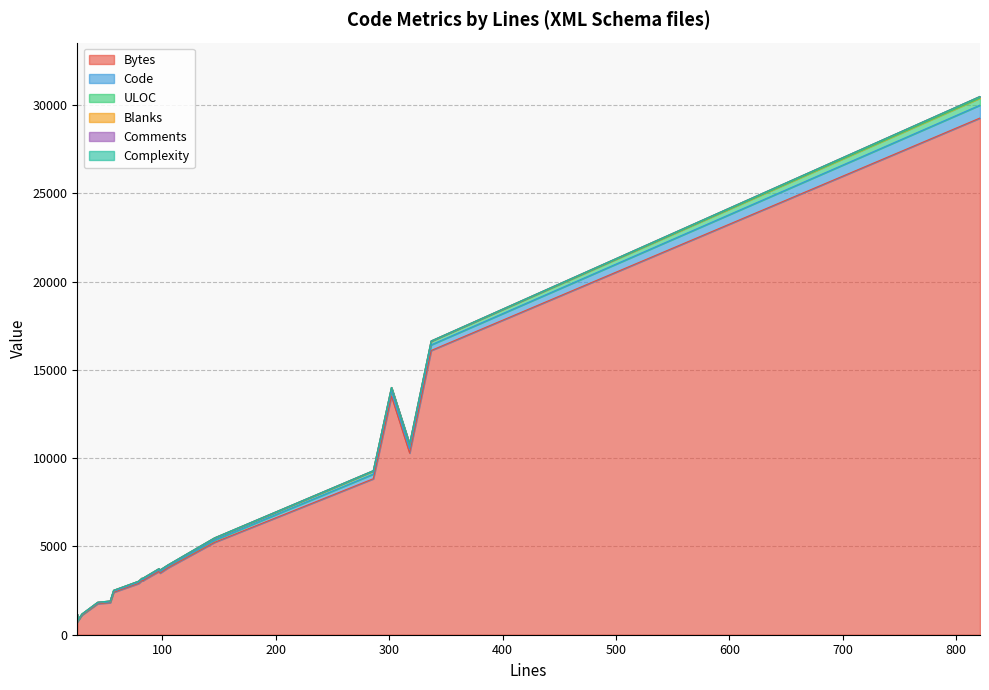

What is the maximum value shown in the chart?

29275